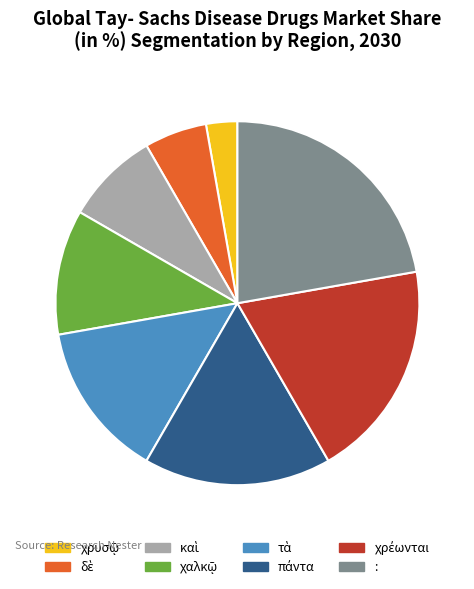

The : slice represents 16% of the pie. True or false?

False